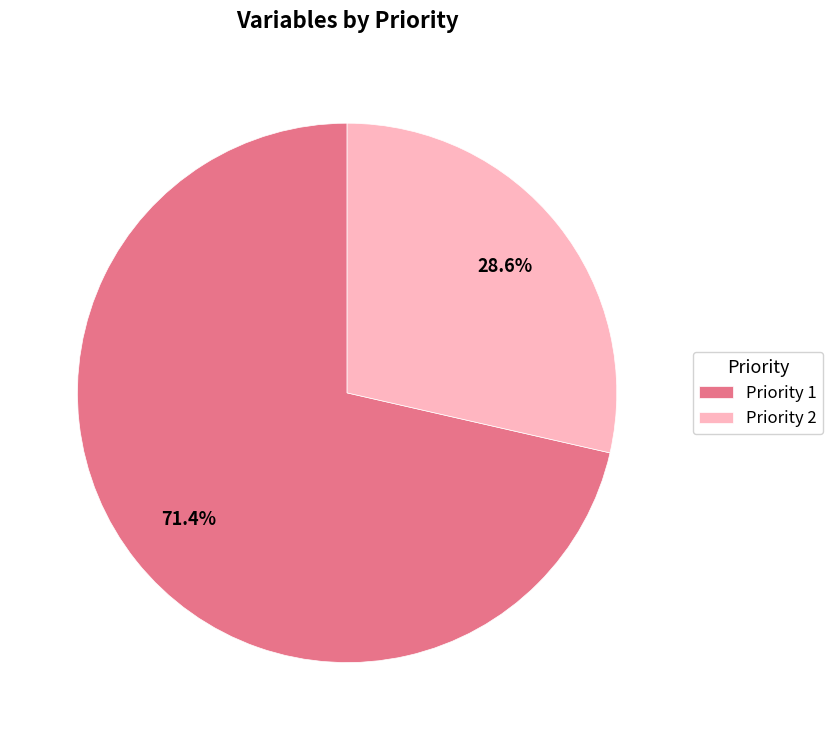

Does Priority 2 account for over 50% of the chart?

No